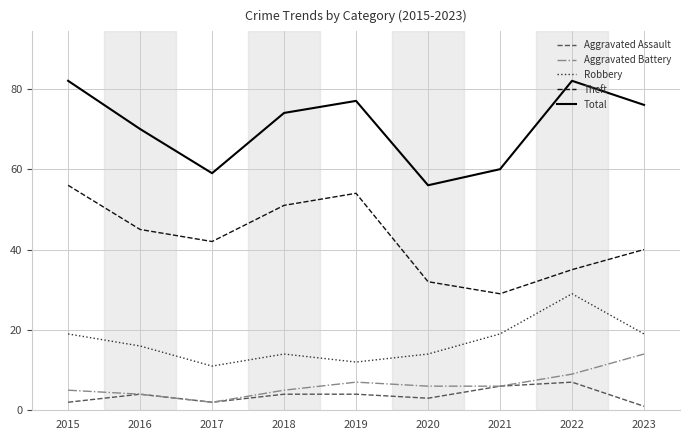

Reading left to right, extract all data points from this chart.

Aggravated Assault: 2015=2	2016=4	2017=2	2018=4	2019=4	2020=3	2021=6	2022=7	2023=1
Aggravated Battery: 2015=5	2016=4	2017=2	2018=5	2019=7	2020=6	2021=6	2022=9	2023=14
Robbery: 2015=19	2016=16	2017=11	2018=14	2019=12	2020=14	2021=19	2022=29	2023=19
Theft: 2015=56	2016=45	2017=42	2018=51	2019=54	2020=32	2021=29	2022=35	2023=40
Total: 2015=82	2016=70	2017=59	2018=74	2019=77	2020=56	2021=60	2022=82	2023=76